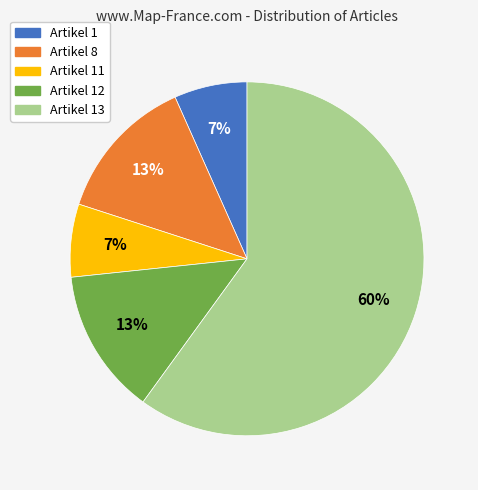

To the nearest percent, what is the difference between the largest and smallest slice percentages?

53%